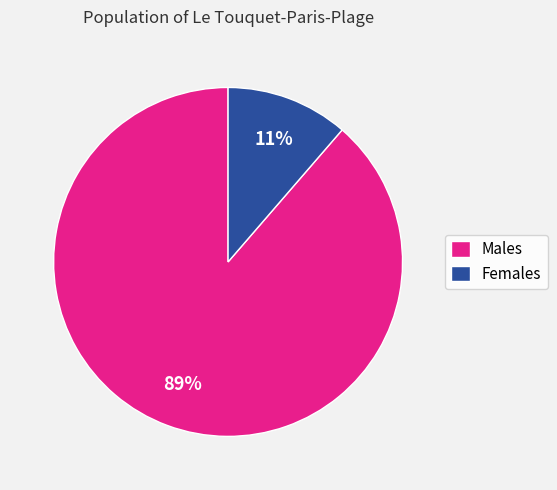

Which slice represents more than half of the pie?

Males